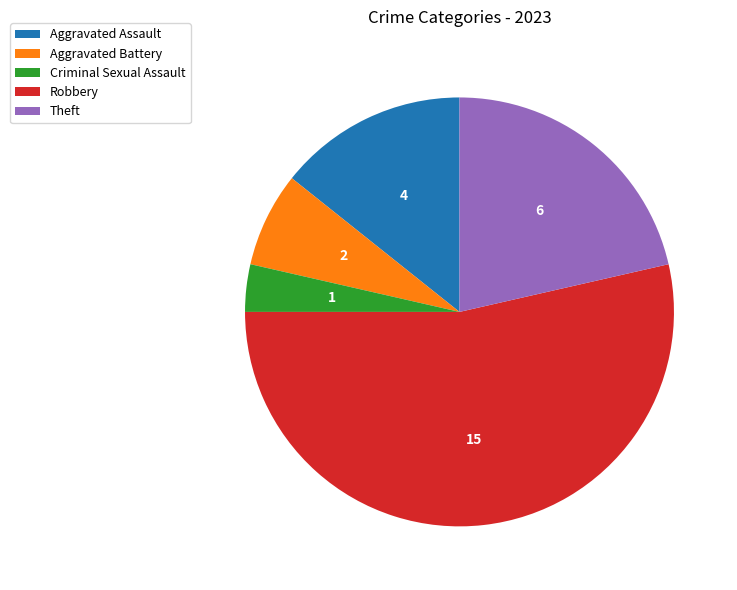

Is it true that Robbery is 54% of the pie?

True